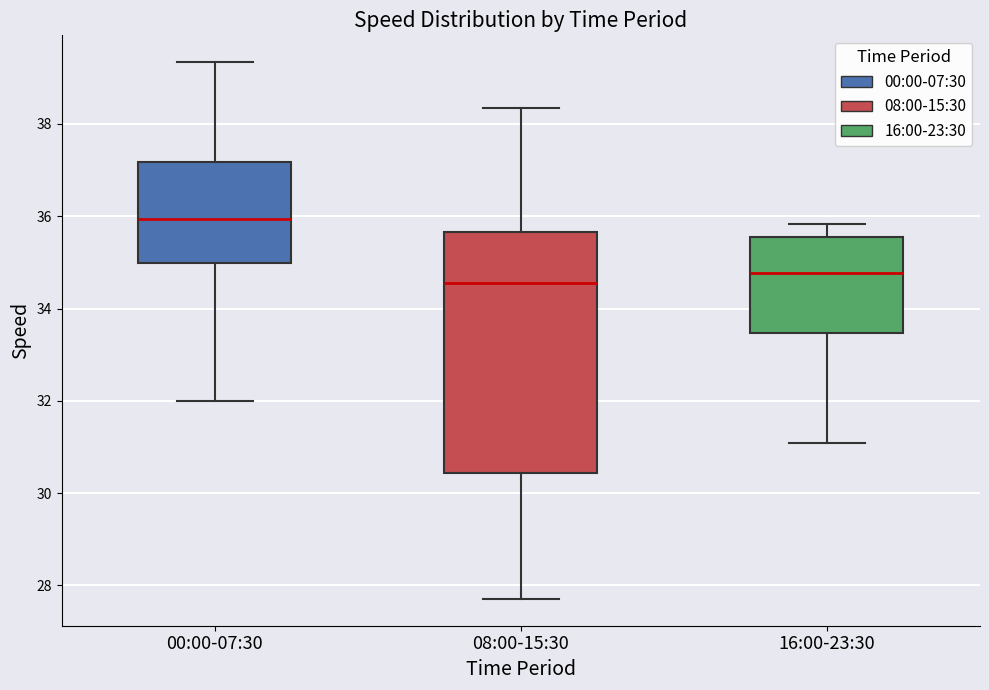

Which box is the tallest, from its lower edge to its upper edge?

08:00-15:30